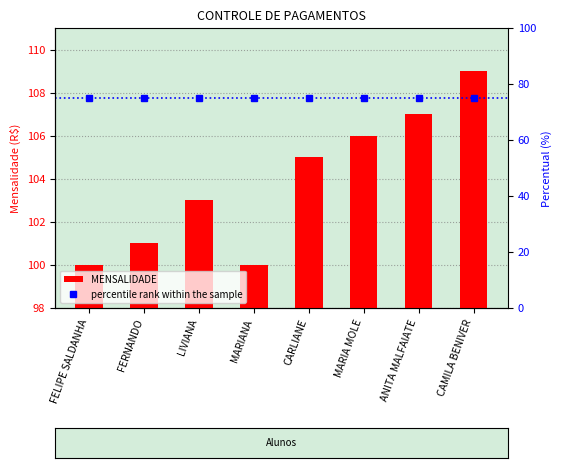

What is the change in value from LIVIANA to ANITA MALFAIATE?

+4